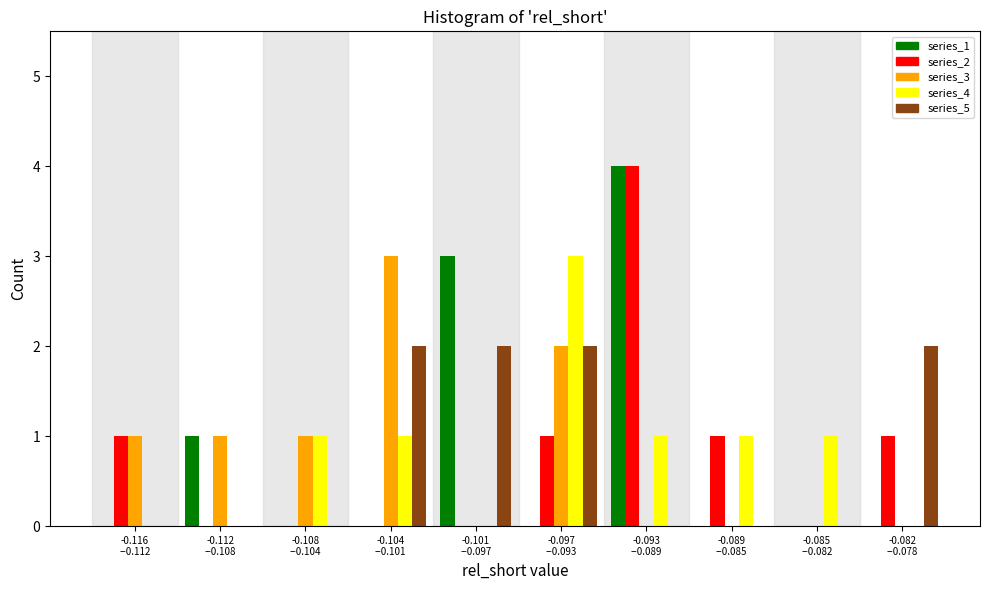

Are the bars grouped side by side (vs. stacked)?

Yes